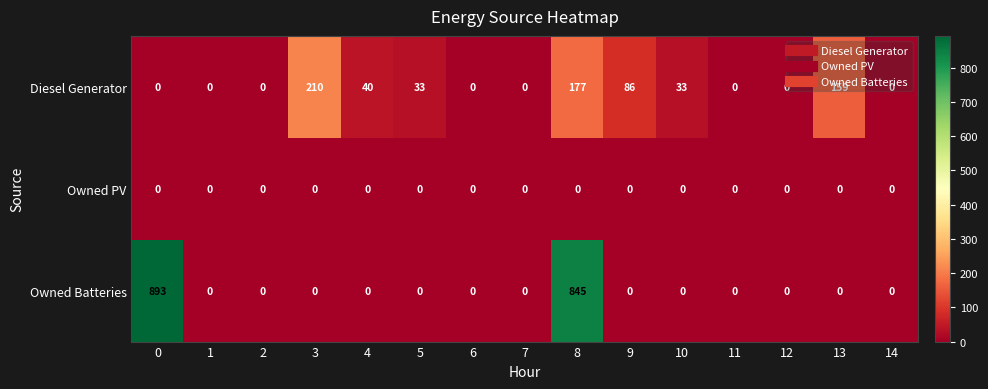

Which series changed the most between 2 and 5?

Diesel Generator